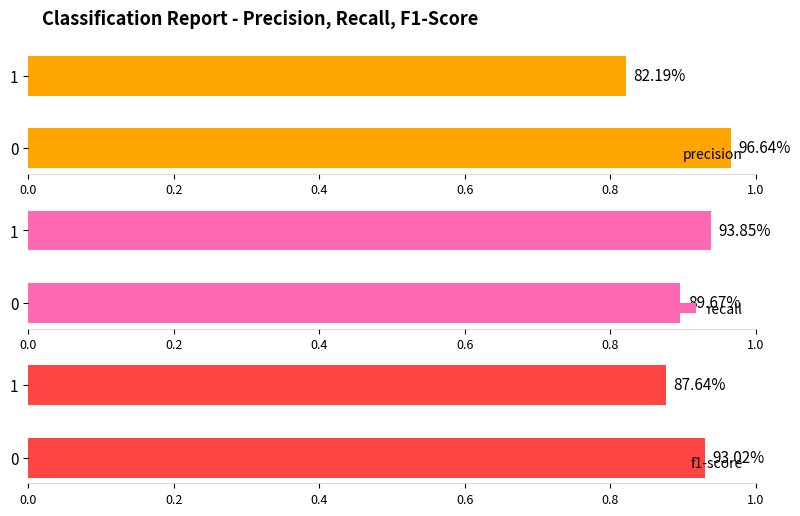

At how many categories does at least one series exceed 0?

2